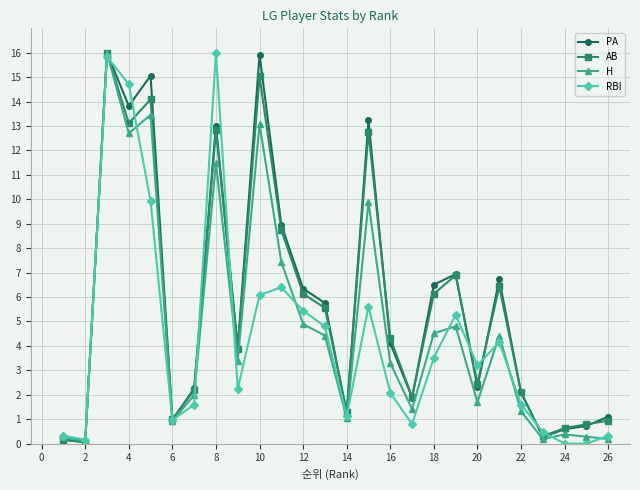

True or false: RBI has more than 1 interior local peaks.

True